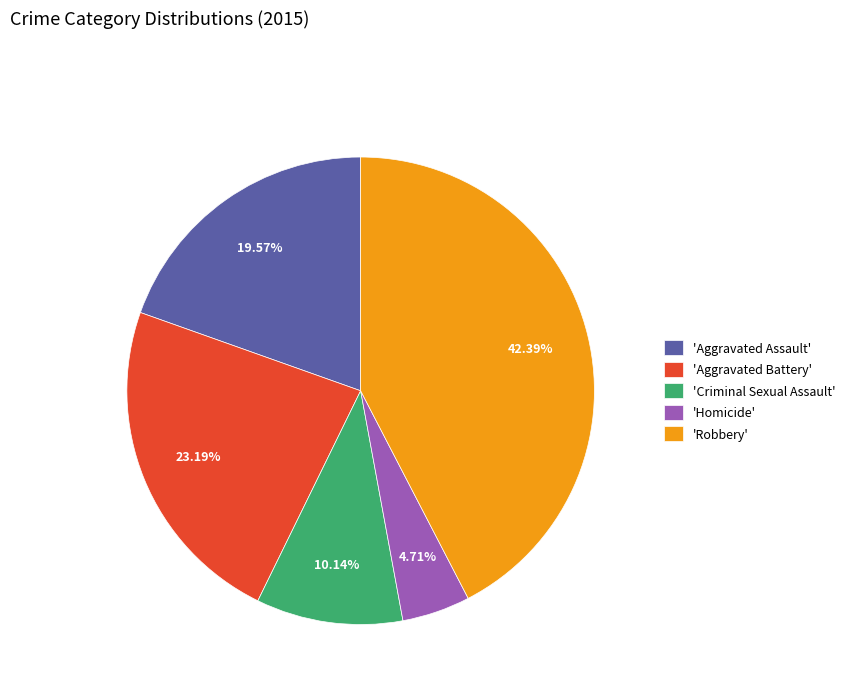

Is there a majority slice in this chart?

No